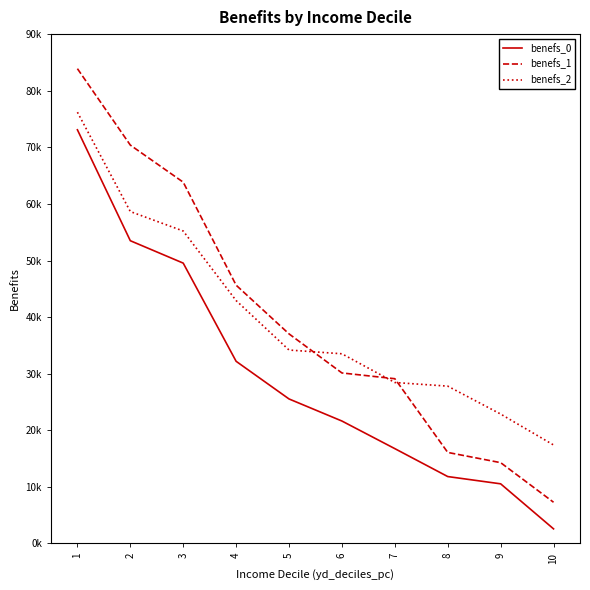

What are all the series names shown in the legend?

benefs_0, benefs_1, benefs_2